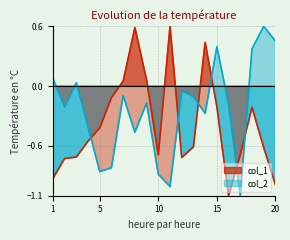

What is the sum of all col_2 values?

-4.7